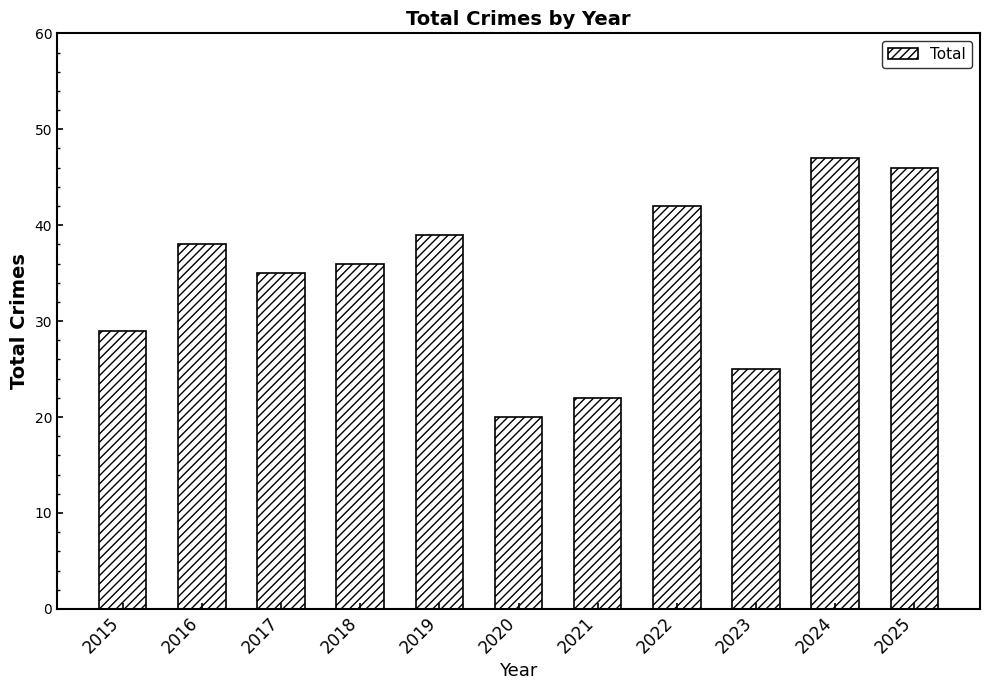

Does the chart contain any negative values?

No